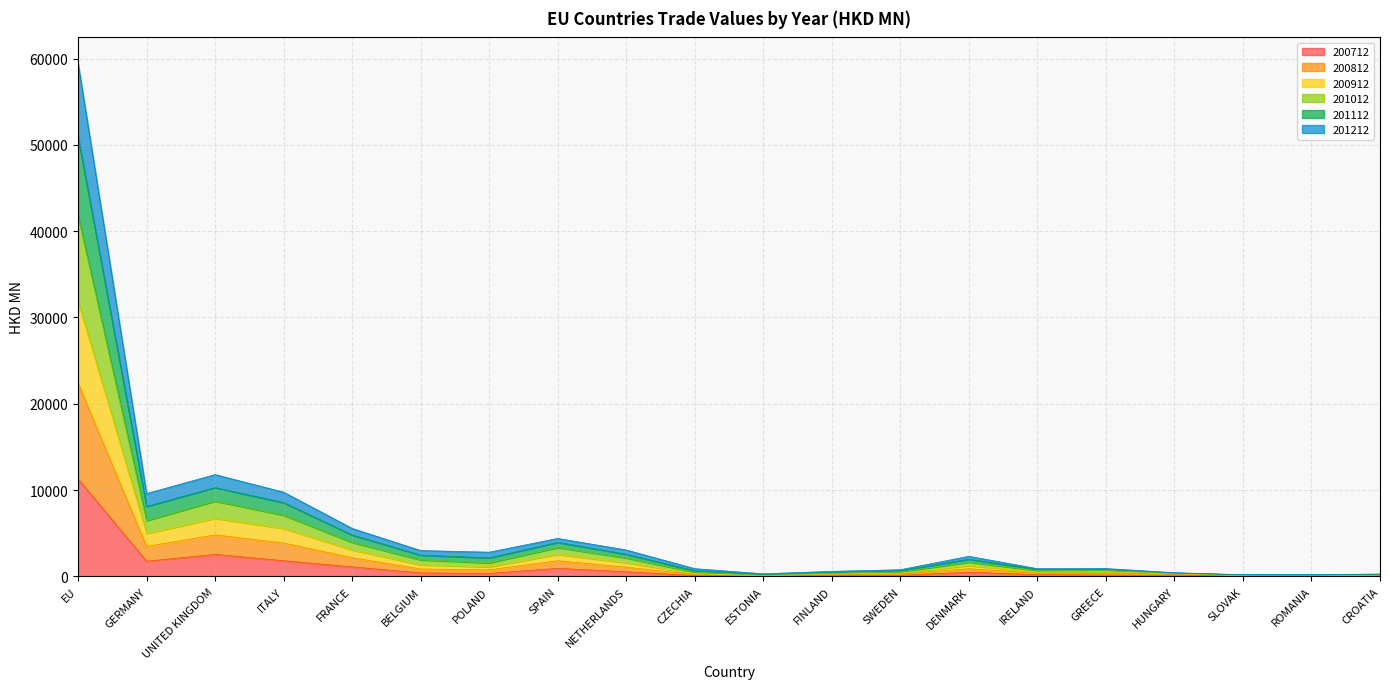

At which label does 200712 reach its peak?

EU